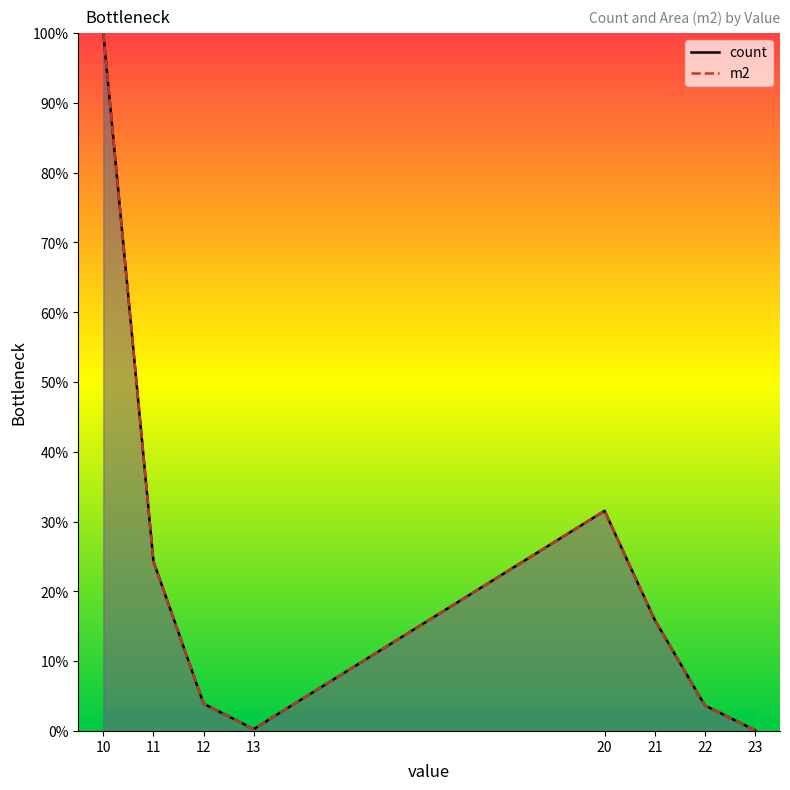

At which label does count reach its minimum?

23